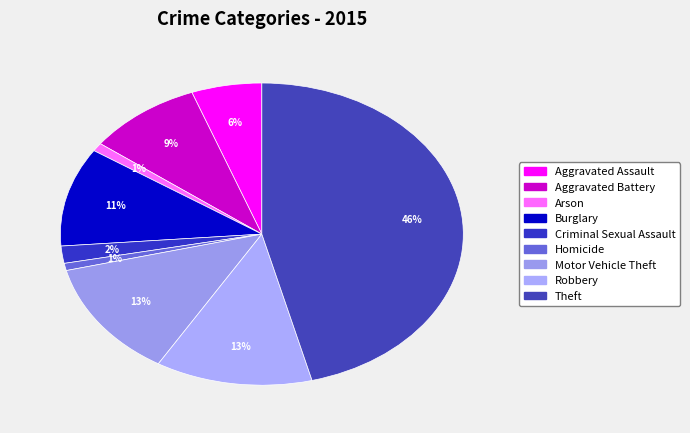

Is there any slice that represents more than half of the pie?

No